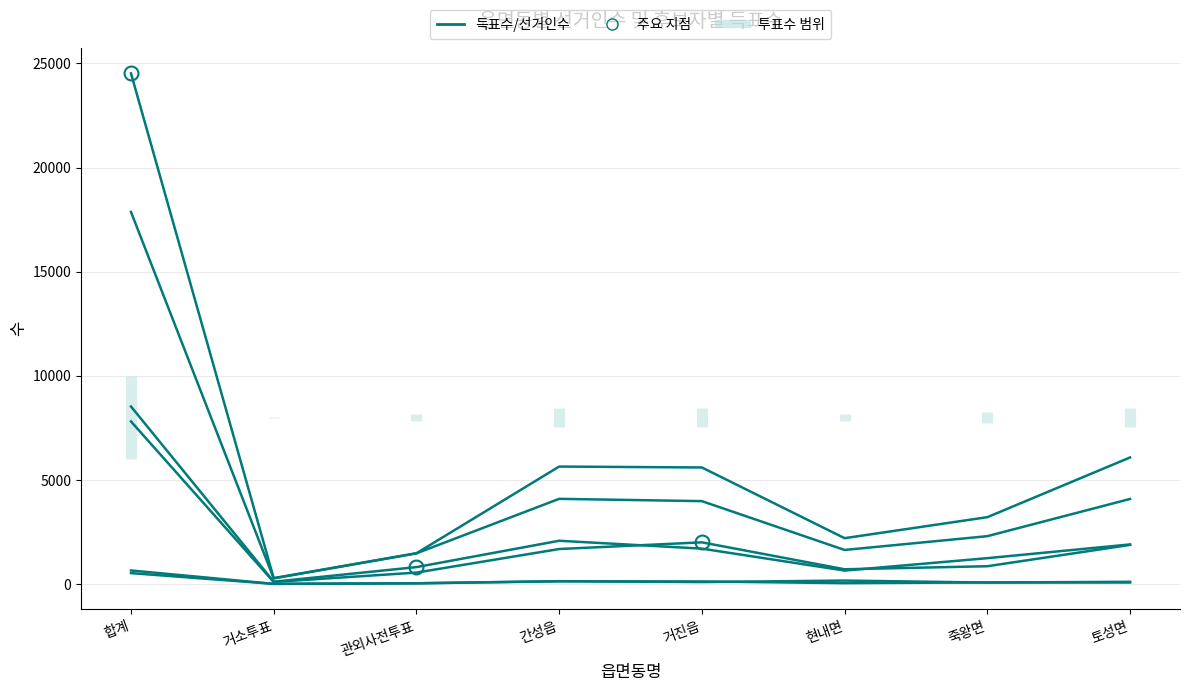

How many lines are shown in the chart?

6